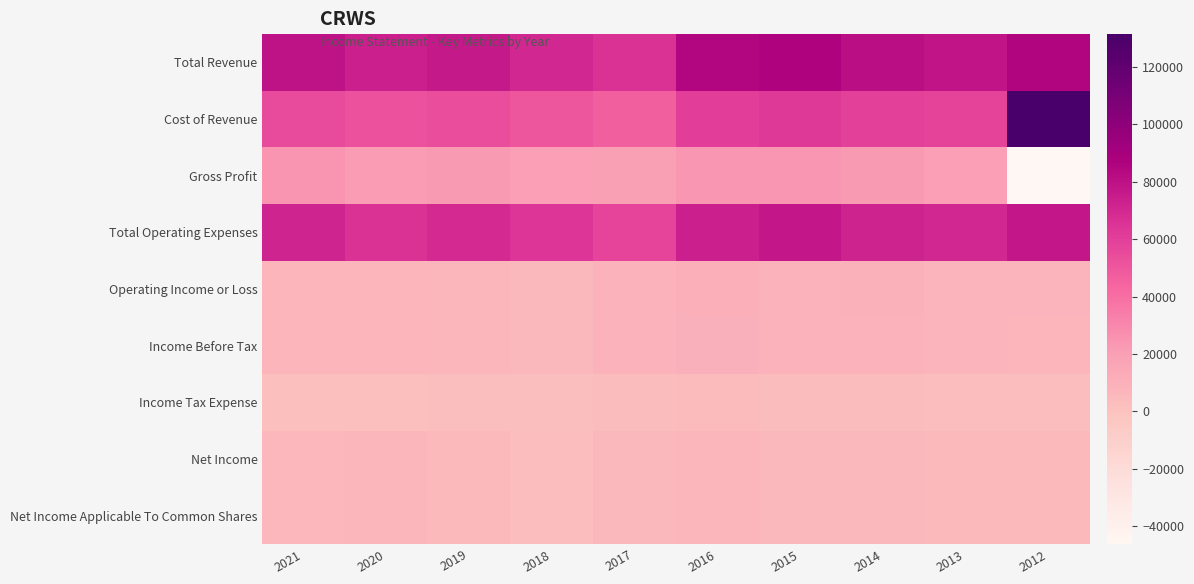

Which has a higher value, 2019 or 2016?

2016